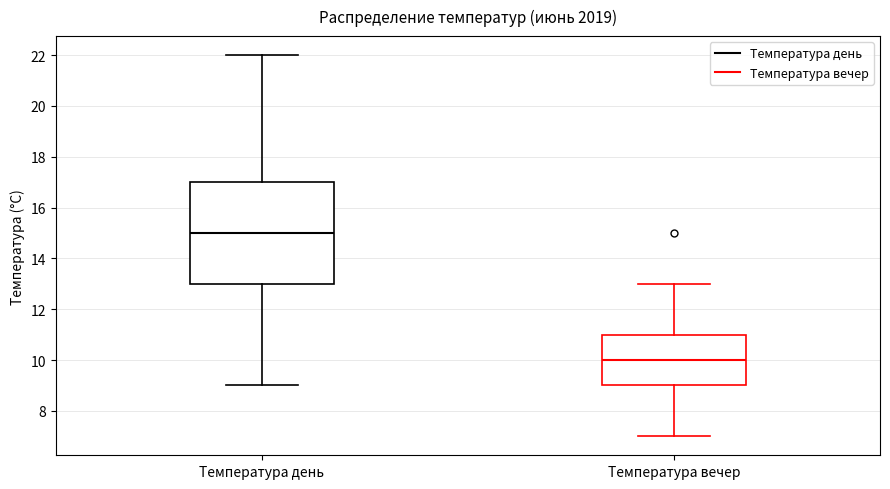

Which box is the tallest, from its lower edge to its upper edge?

Температура день